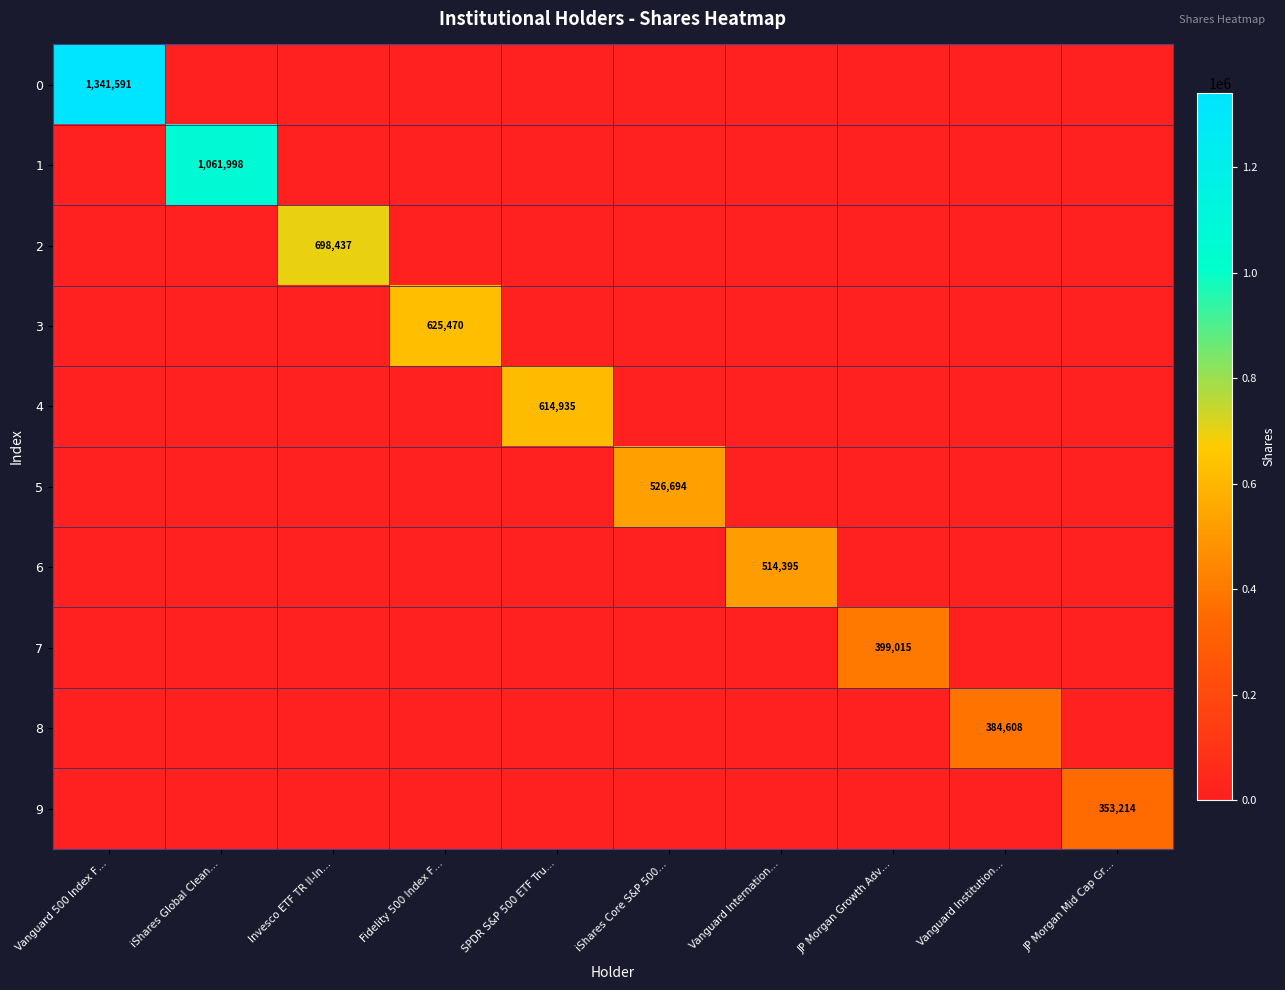

How many values in the 0 series exceed 0?

1